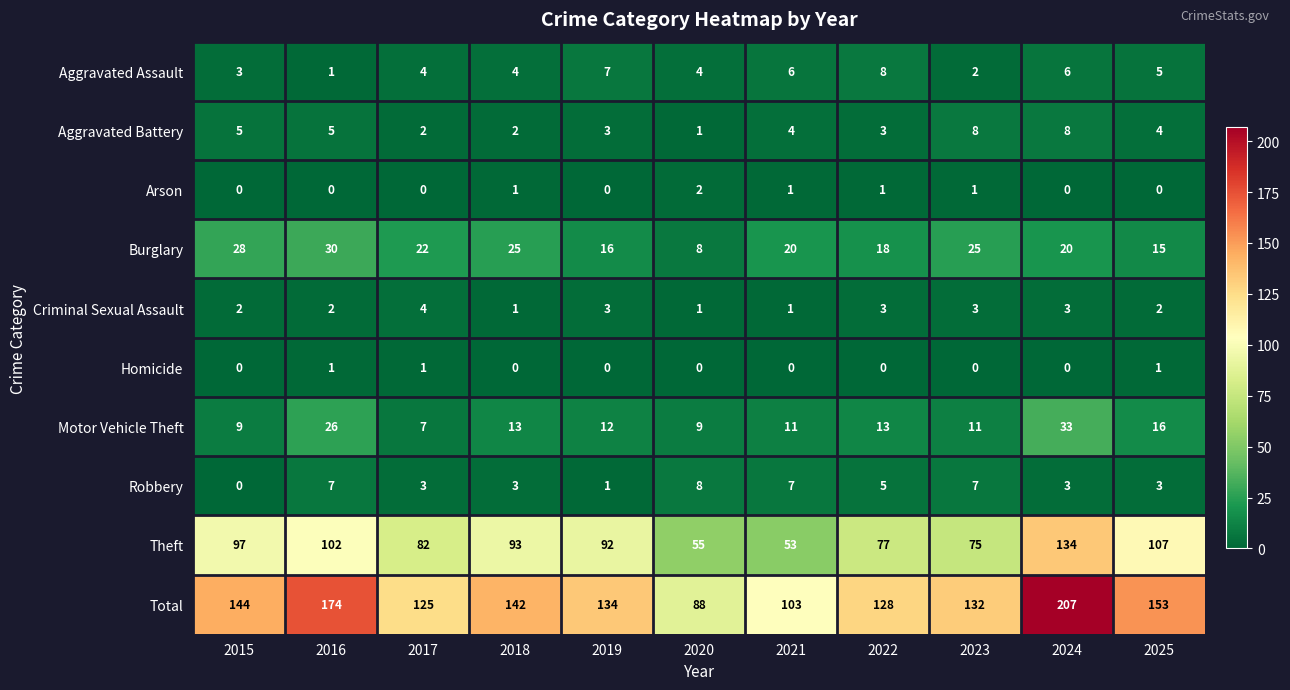

What is the difference between the maximum and minimum values in the Aggravated Assault series?

7